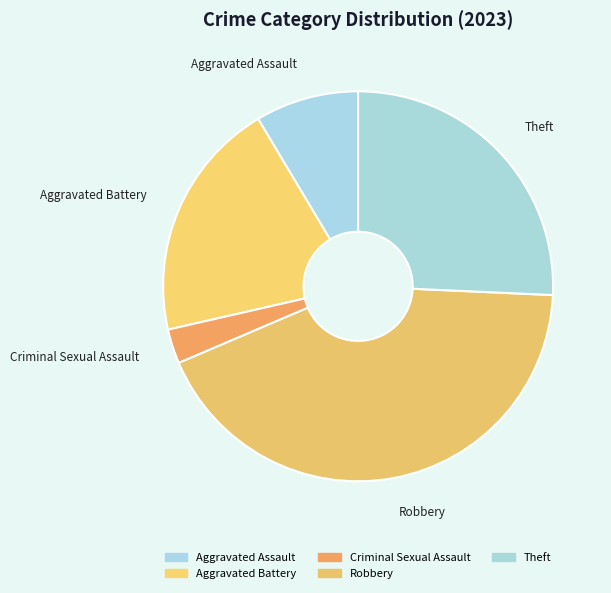

Which slice is the largest?

Robbery